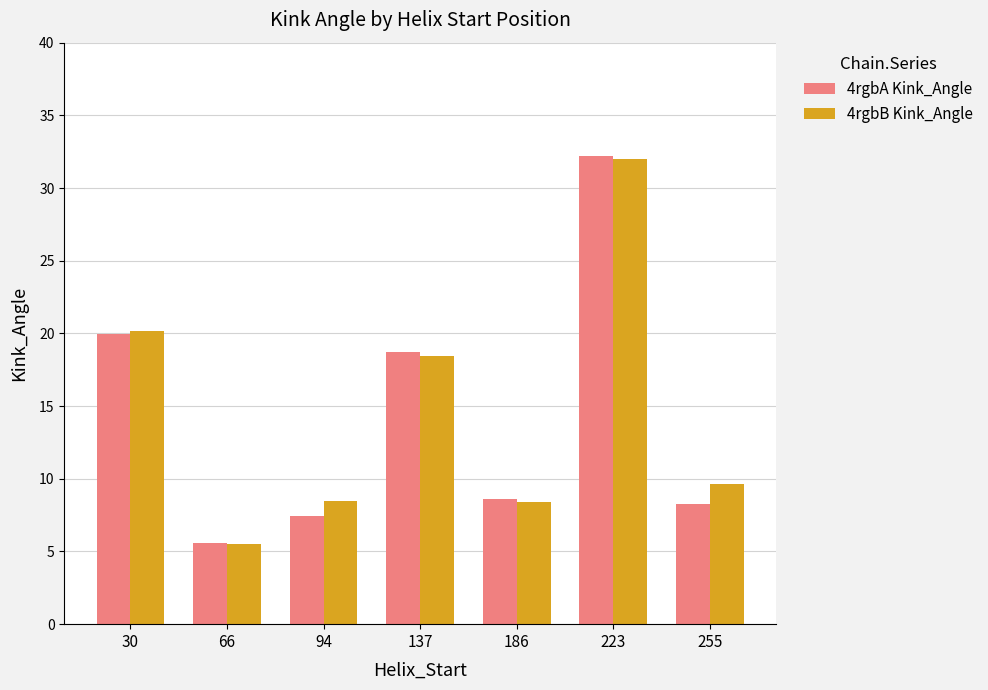

Read the 4rgbB Kink_Angle value at 94.

8.5